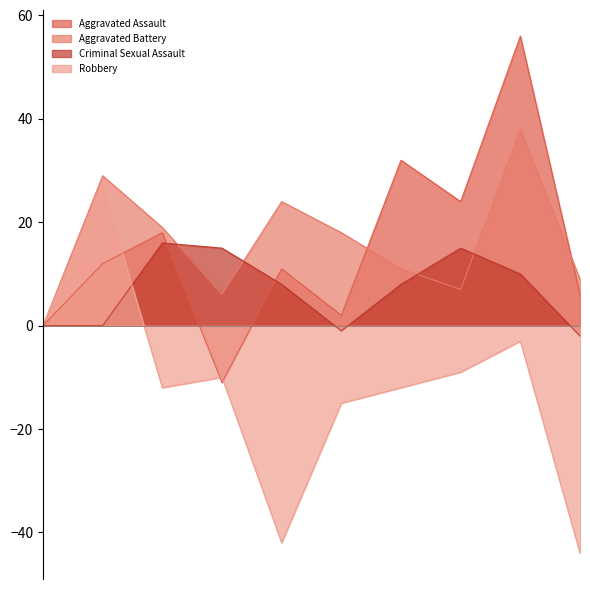

What is the sum of all Criminal Sexual Assault values?

69